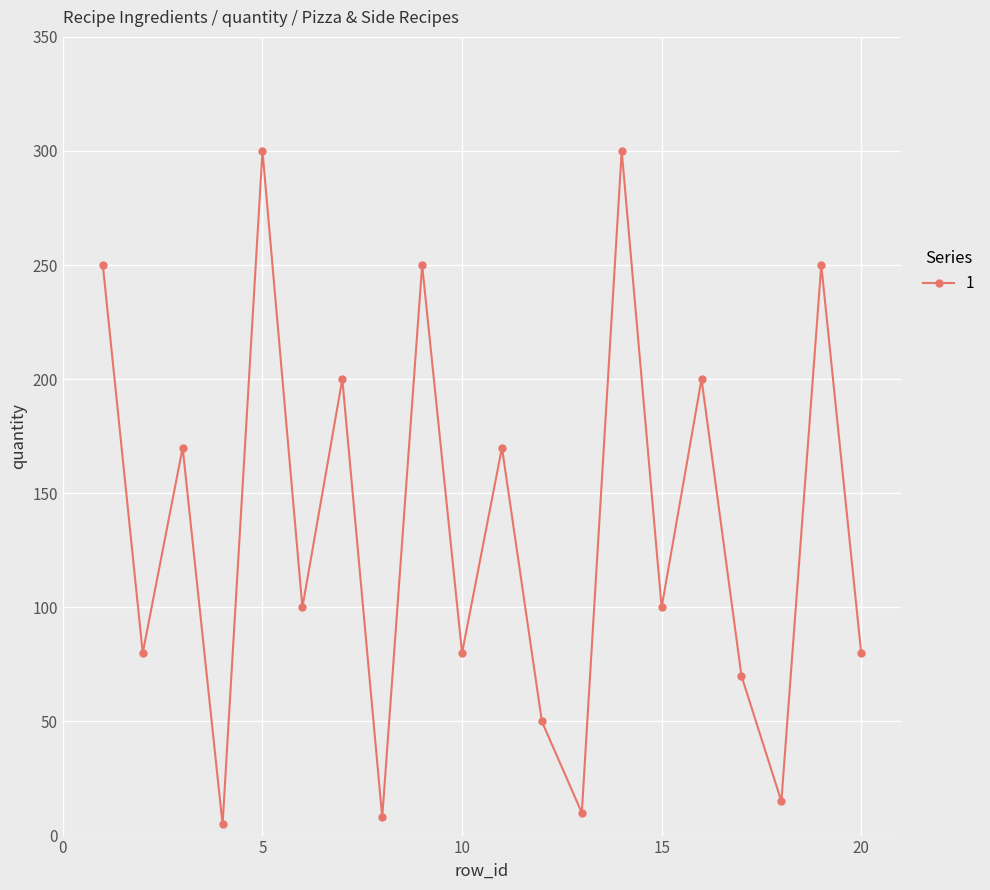

How many interior local valleys (lower than both neighbors) does the data have?

8